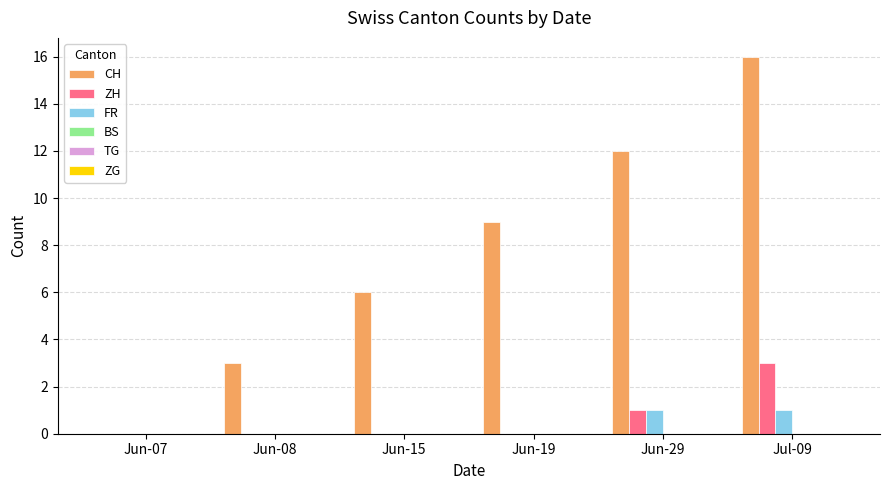

The CH series shows 9 at Jun-19. True or false?

True